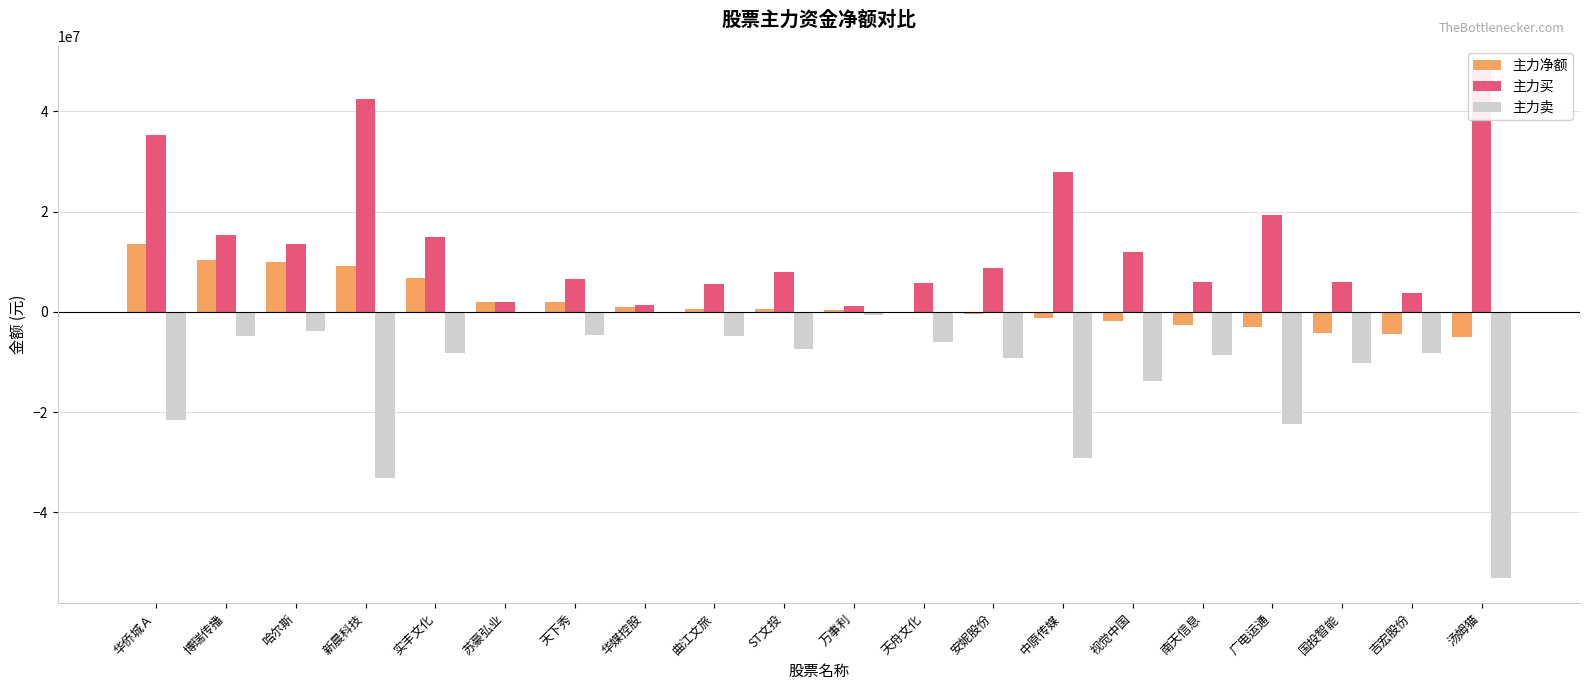

What is the difference between the second highest and minimum values in the 主力卖 series?

52705770